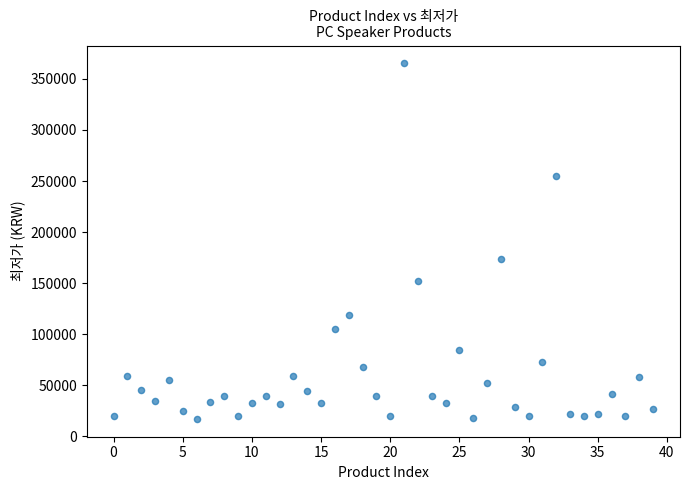

What is the range of Y values (max minus min)?

348310